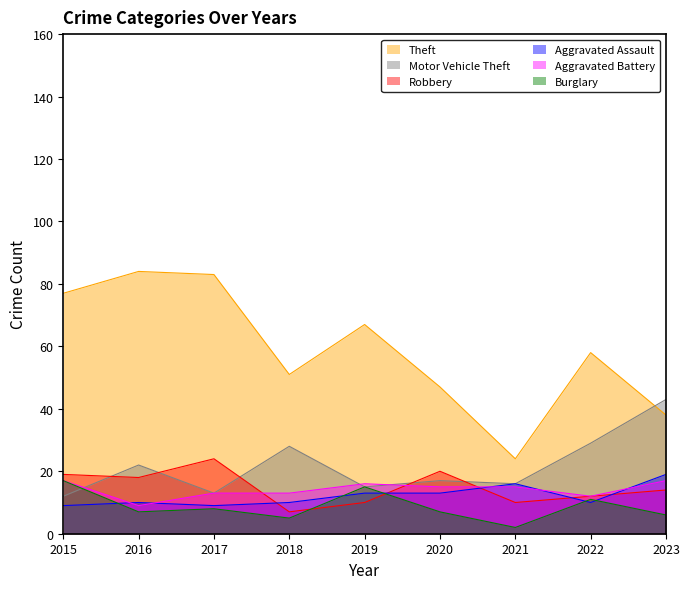

Which series changed the most between 2018 and 2022?

Theft